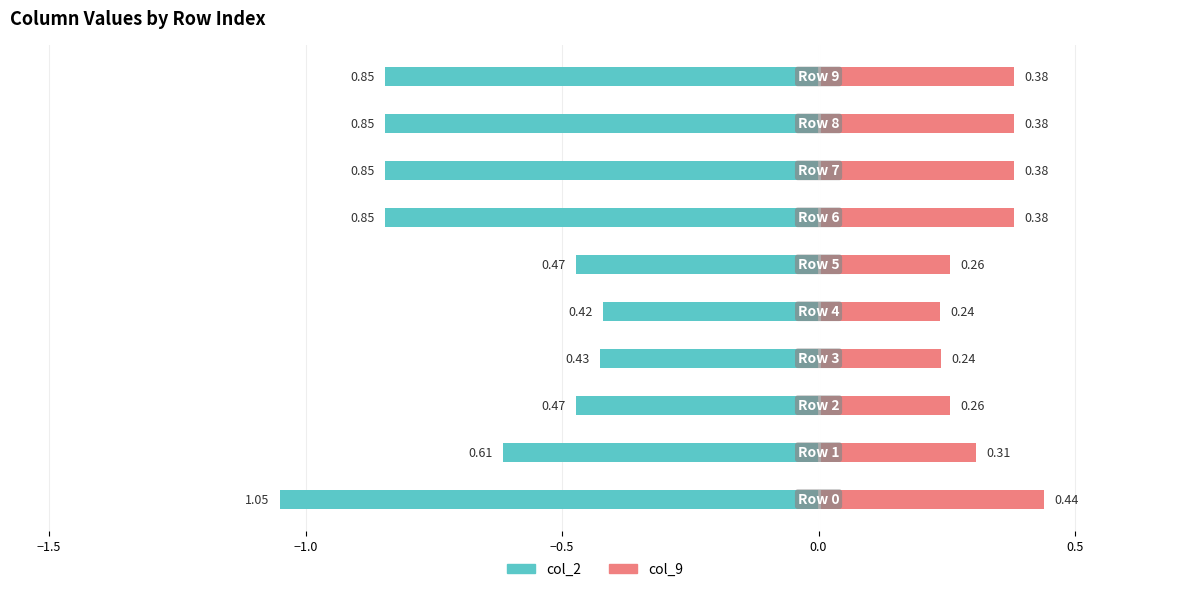

Rank the series by their maximum value, from lowest to highest.

col_2, col_9